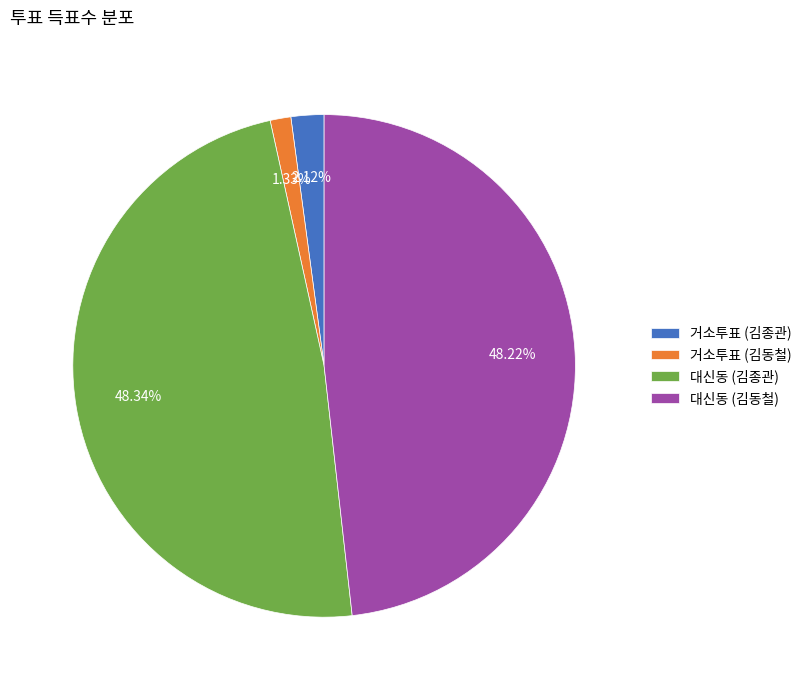

Is the sum of 거소투표 (김종관) and 대신동 (김동철) greater than half?

Yes